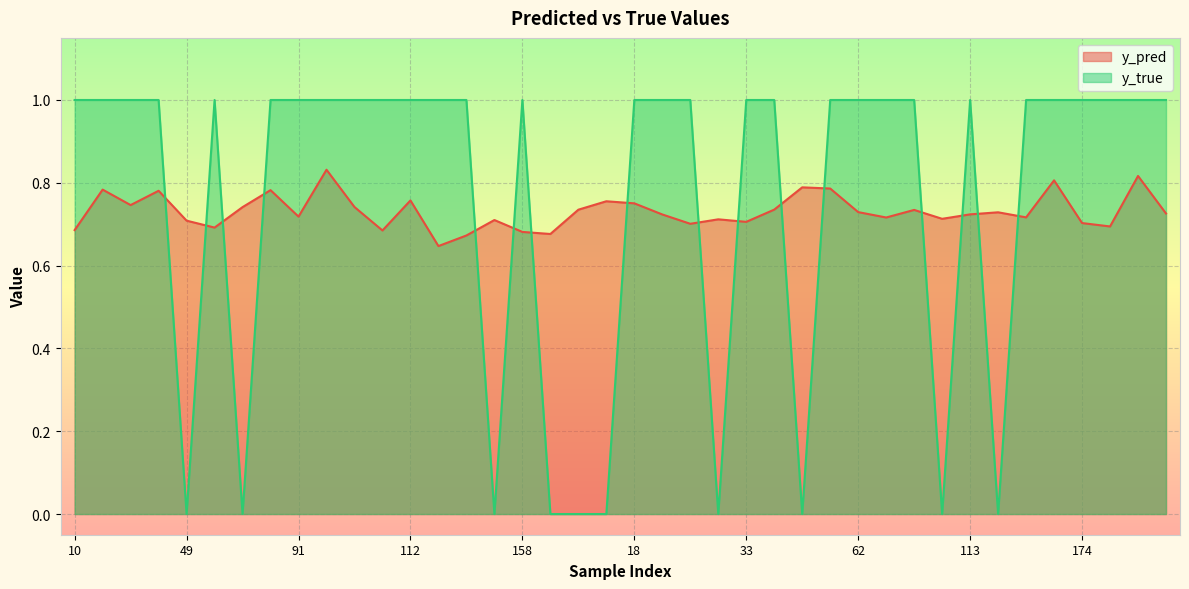

How many intersections are there between y_true and y_pred?

16